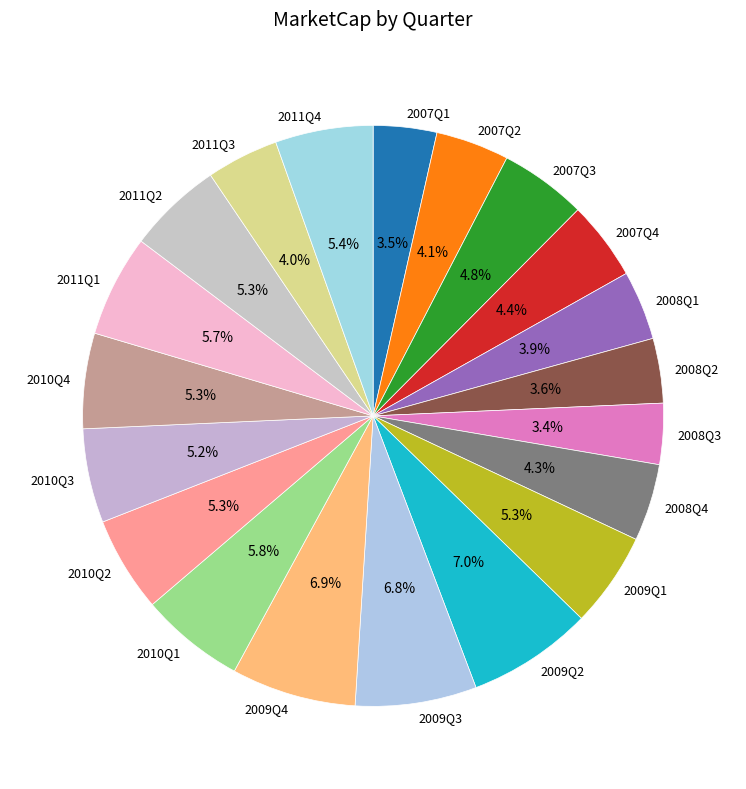

What percentage is NOT represented by 2009Q3?

93.2%